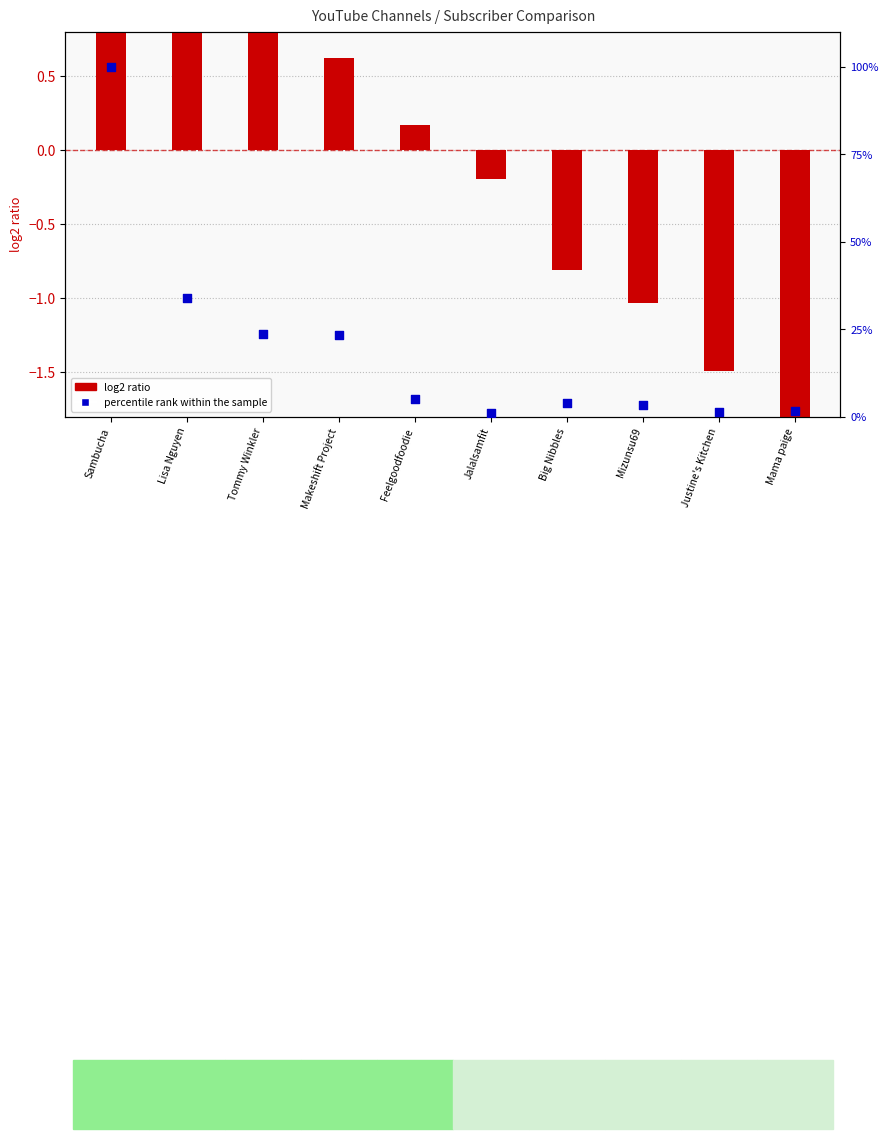

What are all the series names shown in the legend?

log2 ratio, percentile rank within the sample